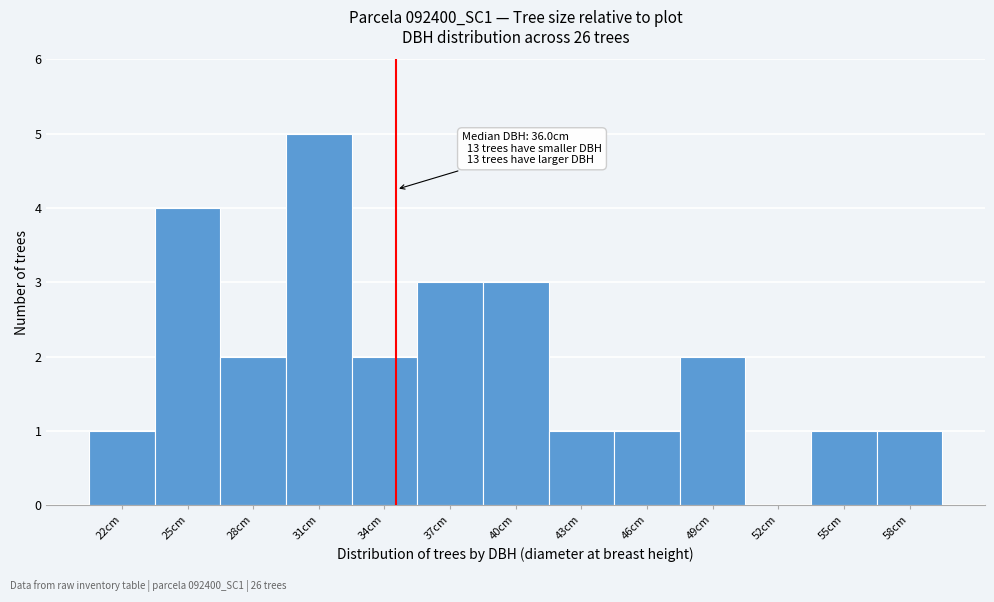

Reading left to right, what are all the values shown in this chart?

22cm=1	25cm=4	28cm=2	31cm=5	34cm=2	37cm=3	40cm=3	43cm=1	46cm=1	49cm=2	52cm=0	55cm=1	58cm=1